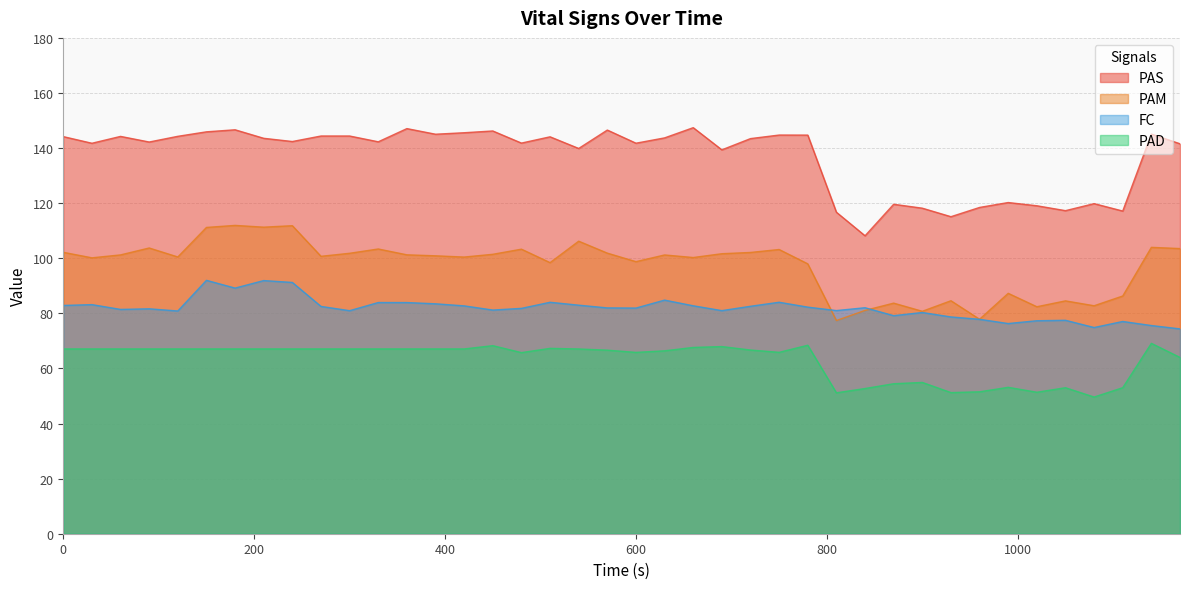

Reading left to right, list all the values displayed in this chart.

PAS: 0=144.2	30=141.8	60=144.2	90=142.2	120=144.3	150=145.9	180=146.6	210=143.6	240=142.4	270=144.4	300=144.4	330=142.3	360=147.1	390=145.0	420=145.6	450=146.2	480=141.8	510=144.1	540=139.9	570=146.5	600=141.8	630=143.7	660=147.4	690=139.4	720=143.4	750=144.7	780=144.7	810=116.7	840=108.2	870=119.6	900=118.2	930=115.1	960=118.5	990=120.2	1020=119.1	1050=117.3	1080=119.8	1110=117.1	1140=145.1	1170=141.6
PAM: 0=102.2	30=100.2	60=101.2	90=103.7	120=100.5	150=111.2	180=111.9	210=111.3	240=111.8	270=100.7	300=101.8	330=103.4	360=101.2	390=100.9	420=100.4	450=101.4	480=103.3	510=98.4	540=106.2	570=101.9	600=98.8	630=101.2	660=100.3	690=101.7	720=102.1	750=103.2	780=98.0	810=77.4	840=81.1	870=83.7	900=80.8	930=84.6	960=77.9	990=87.3	1020=82.4	1050=84.5	1080=82.8	1110=86.3	1140=104.0	1170=103.5
FC: 0=82.9	30=83.2	60=81.4	90=81.7	120=80.9	150=92.0	180=89.2	210=91.9	240=91.2	270=82.5	300=81.0	330=83.9	360=83.9	390=83.5	420=82.7	450=81.2	480=81.8	510=84.0	540=83.0	570=82.0	600=81.9	630=84.8	660=82.8	690=81.0	720=82.6	750=84.0	780=82.3	810=81.0	840=82.0	870=79.2	900=80.3	930=78.7	960=77.8	990=76.3	1020=77.3	1050=77.5	1080=74.9	1110=77.0	1140=75.6	1170=74.4
PAD: 0=67.1	30=67.1	60=67.1	90=67.1	120=67.1	150=67.1	180=67.1	210=67.1	240=67.1	270=67.1	300=67.1	330=67.1	360=67.1	390=67.1	420=67.1	450=68.3	480=65.8	510=67.3	540=67.1	570=66.6	600=65.8	630=66.4	660=67.6	690=67.9	720=66.7	750=65.8	780=68.4	810=51.2	840=52.7	870=54.5	900=54.9	930=51.2	960=51.5	990=53.1	1020=51.4	1050=53.0	1080=49.6	1110=53.0	1140=69.1	1170=64.0